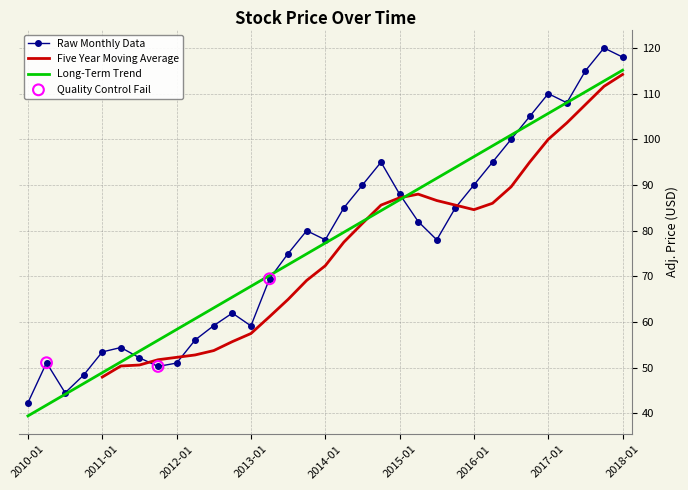

What is the change in value from 2010-04 to 2015-01?

+36.9